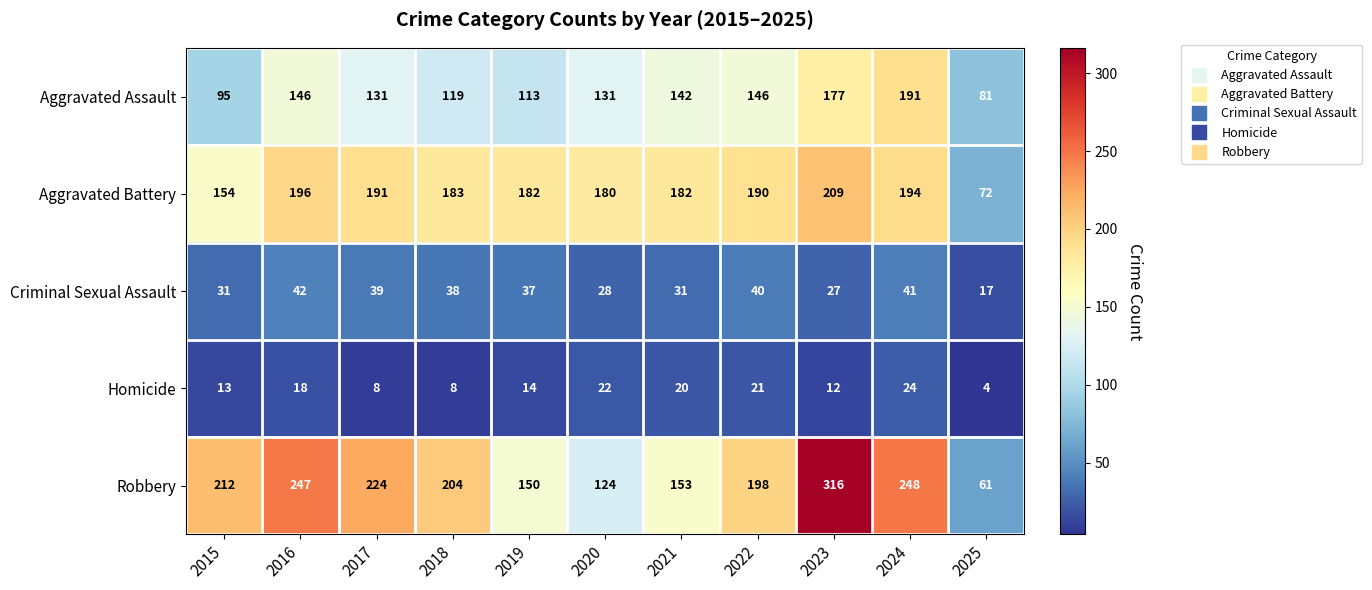

The Aggravated Assault series shows 186 at 2017. True or false?

False